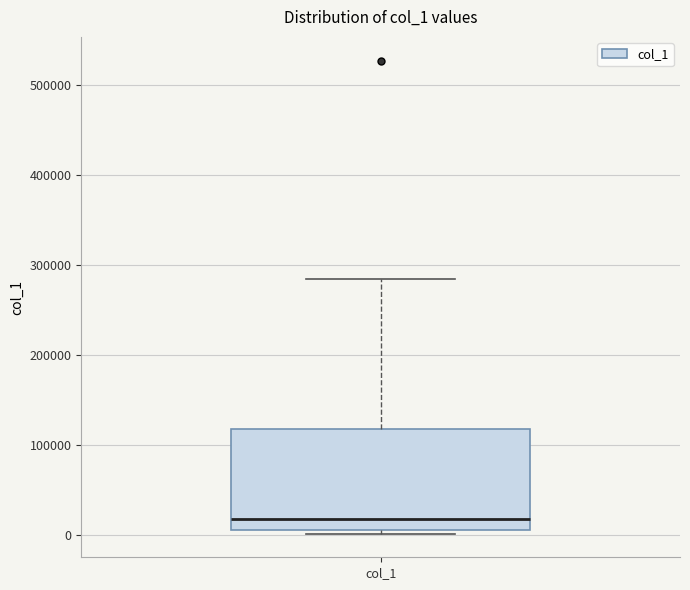

Read this box plot against the y-axis: the position of the median line, the range covered by the box, and the ends of both whiskers. The values are not printed on the chart, so give them approximately, as read against the axis.

median 20000, box 0 to 120000, whiskers 0 (just below the box's lower edge) to 280000